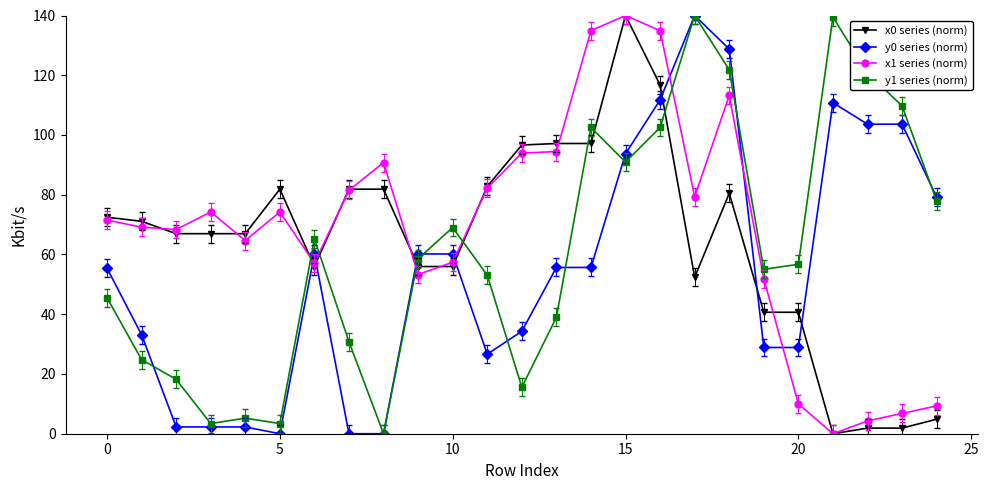

True or false: x0 series (norm) has more than 0 points higher than both neighbors.

True